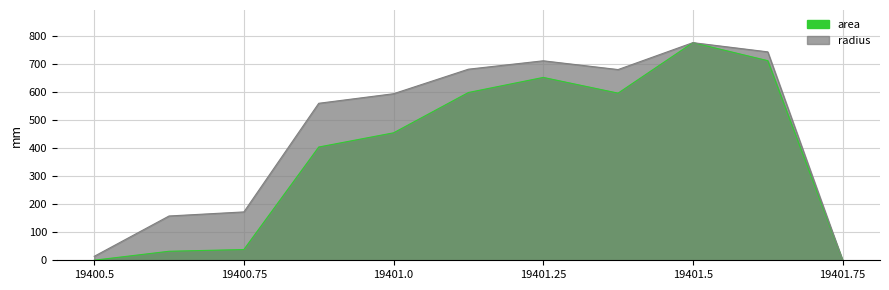

The area series shows 403.2 at 19400.875. True or false?

True